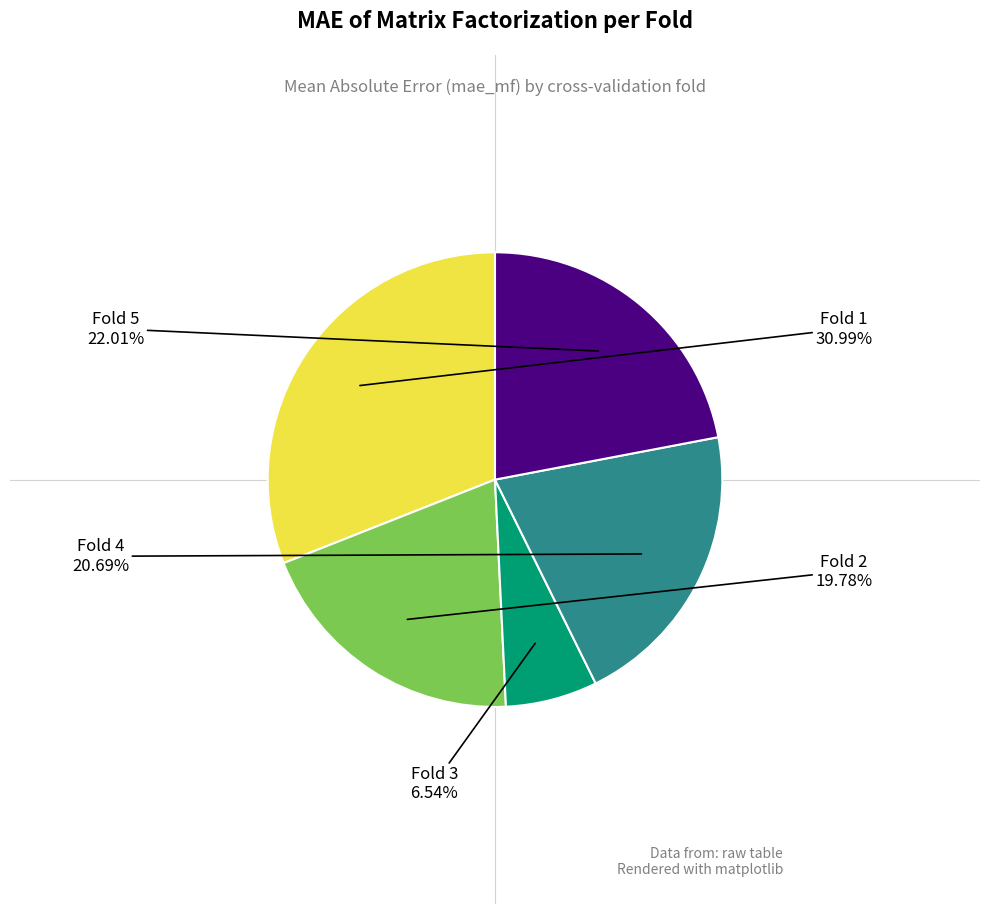

Is there any slice that represents more than half of the pie?

No